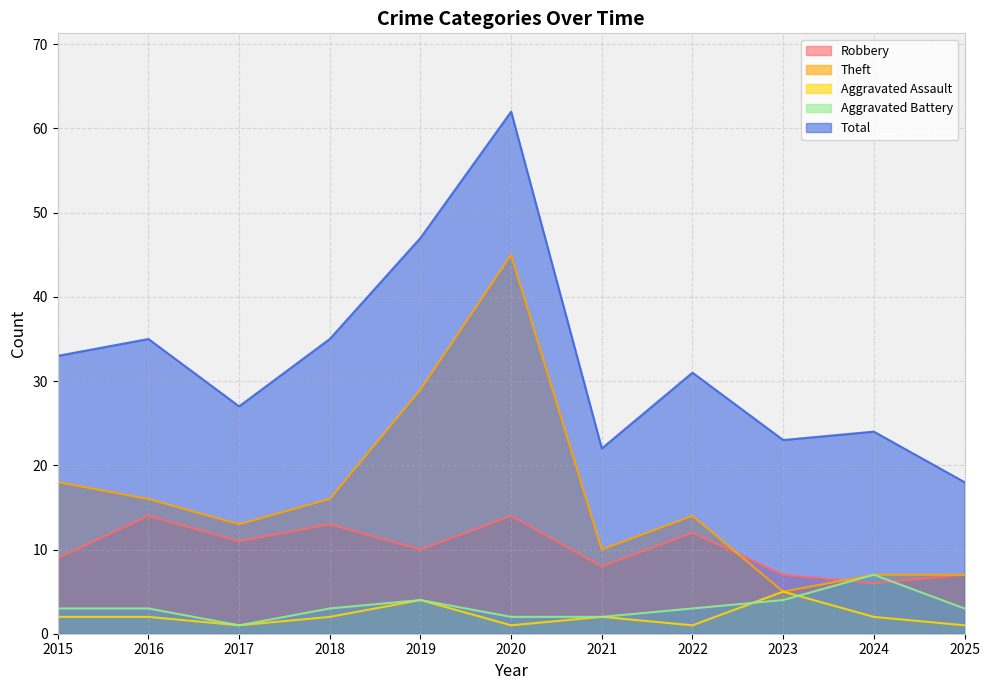

What is the sum of the Robbery values at 2025 and 2017?

18